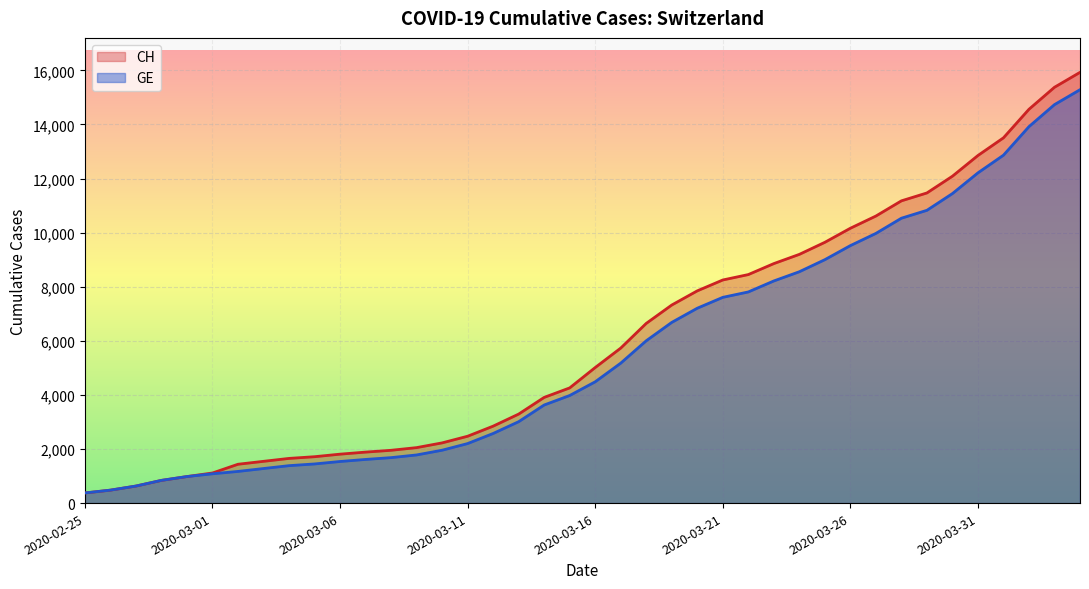

Reading left to right, extract all data points from this chart.

CH: 2020-02-25=375	2020-02-26=479	2020-02-27=630	2020-02-28=840	2020-02-29=981	2020-03-01=1113	2020-03-02=1436	2020-03-03=1544	2020-03-04=1652	2020-03-05=1715	2020-03-06=1809	2020-03-07=1885	2020-03-08=1952	2020-03-09=2051	2020-03-10=2226	2020-03-11=2472	2020-03-12=2845	2020-03-13=3291	2020-03-14=3908	2020-03-15=4259	2020-03-16=5012	2020-03-17=5731	2020-03-18=6644	2020-03-19=7323	2020-03-20=7847	2020-03-21=8249	2020-03-22=8449	2020-03-23=8855	2020-03-24=9196	2020-03-25=9642	2020-03-26=10162	2020-03-27=10613	2020-03-28=11175	2020-03-29=11467	2020-03-30=12086	2020-03-31=12852	2020-04-01=13505	2020-04-02=14561	2020-04-03=15375	2020-04-04=15926
GE: 2020-02-25=375	2020-02-26=479	2020-02-27=630	2020-02-28=840	2020-02-29=981	2020-03-01=1083	2020-03-02=1171	2020-03-03=1278	2020-03-04=1384	2020-03-05=1447	2020-03-06=1538	2020-03-07=1614	2020-03-08=1681	2020-03-09=1780	2020-03-10=1955	2020-03-11=2201	2020-03-12=2574	2020-03-13=3010	2020-03-14=3627	2020-03-15=3978	2020-03-16=4485	2020-03-17=5174	2020-03-18=6002	2020-03-19=6681	2020-03-20=7205	2020-03-21=7607	2020-03-22=7807	2020-03-23=8213	2020-03-24=8554	2020-03-25=9000	2020-03-26=9520	2020-03-27=9971	2020-03-28=10533	2020-03-29=10825	2020-03-30=11444	2020-03-31=12210	2020-04-01=12863	2020-04-02=13919	2020-04-03=14733	2020-04-04=15284